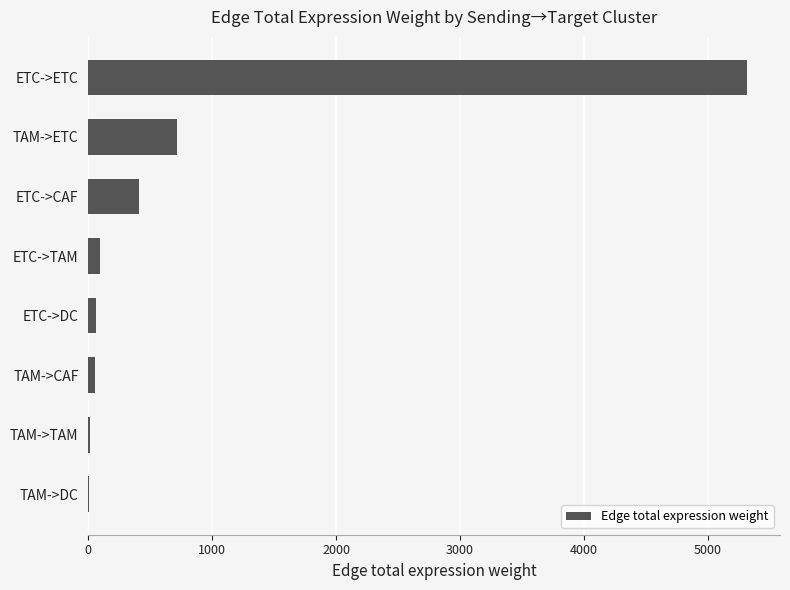

Which has a higher value, TAM->DC or ETC->CAF?

ETC->CAF